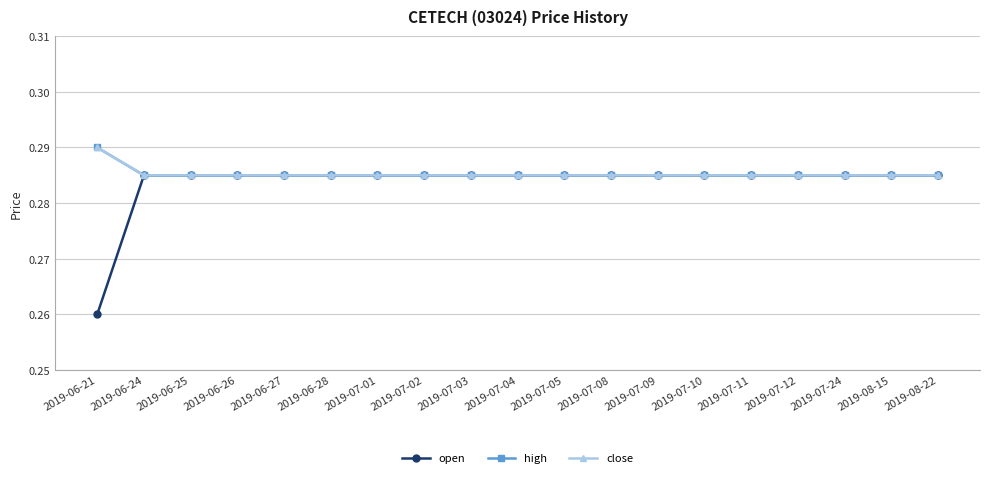

Between 2019-06-27 and 2019-07-10, which is larger?

2019-06-27